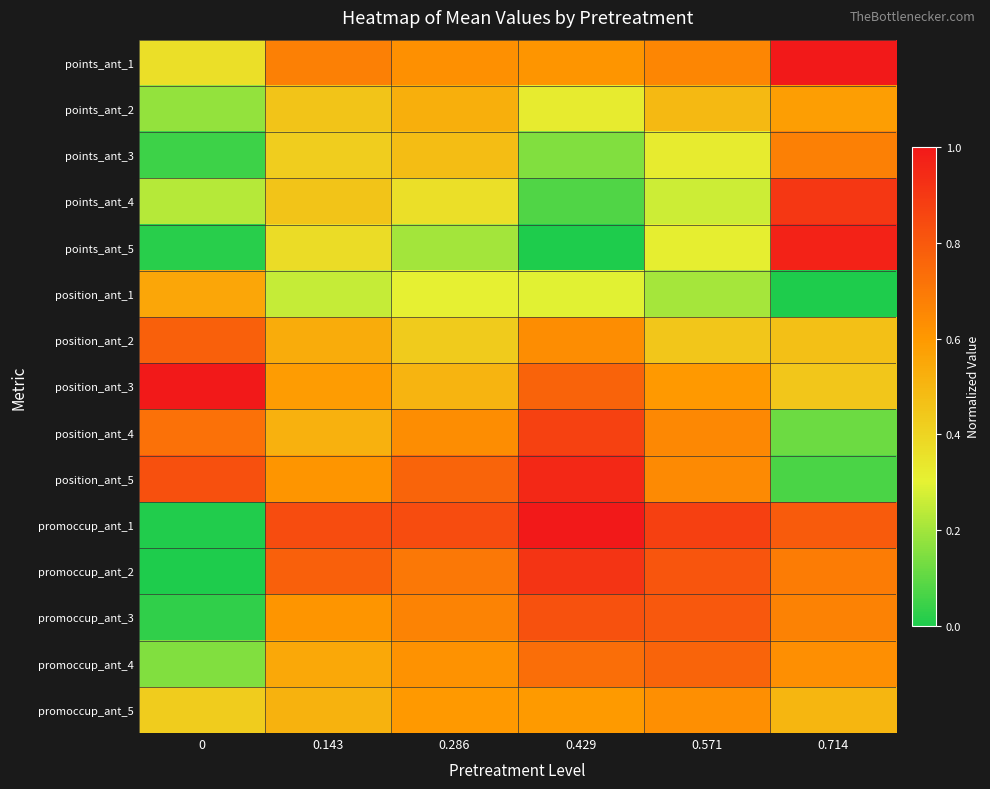

At 0, list the series in order from smallest to largest.

promoccup_ant_2, promoccup_ant_1, points_ant_5, promoccup_ant_3, points_ant_3, promoccup_ant_4, points_ant_2, points_ant_4, points_ant_1, promoccup_ant_5, position_ant_1, position_ant_4, position_ant_2, position_ant_5, position_ant_3